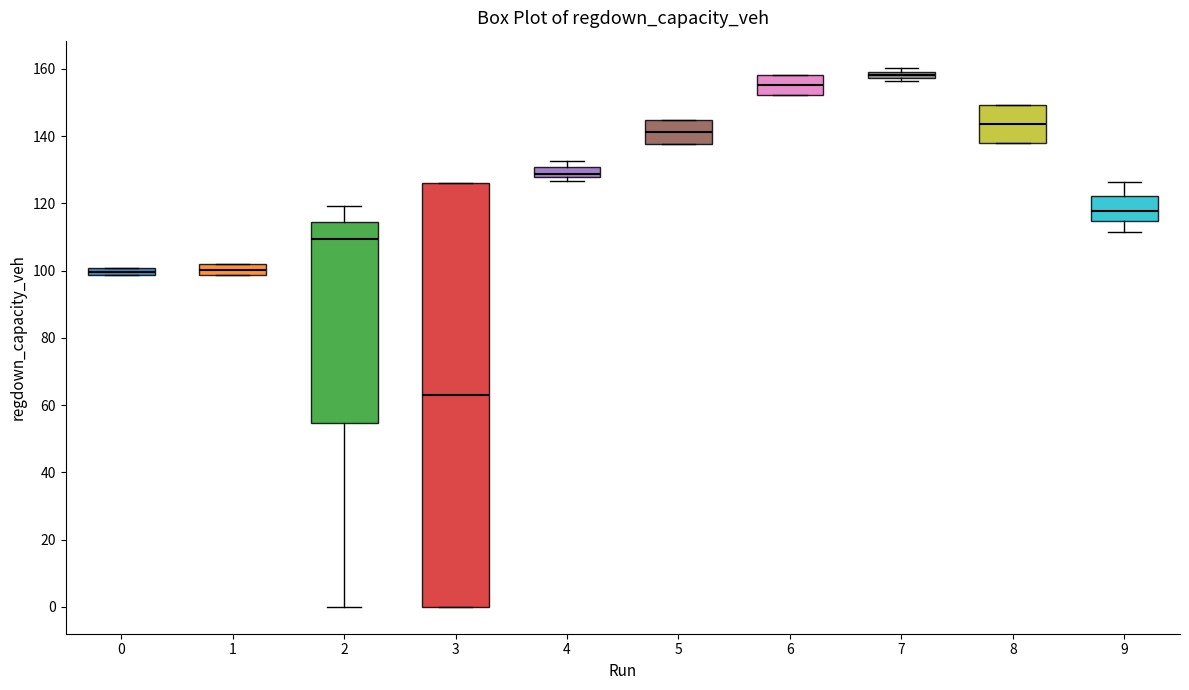

Which box has the lowest median line?

3